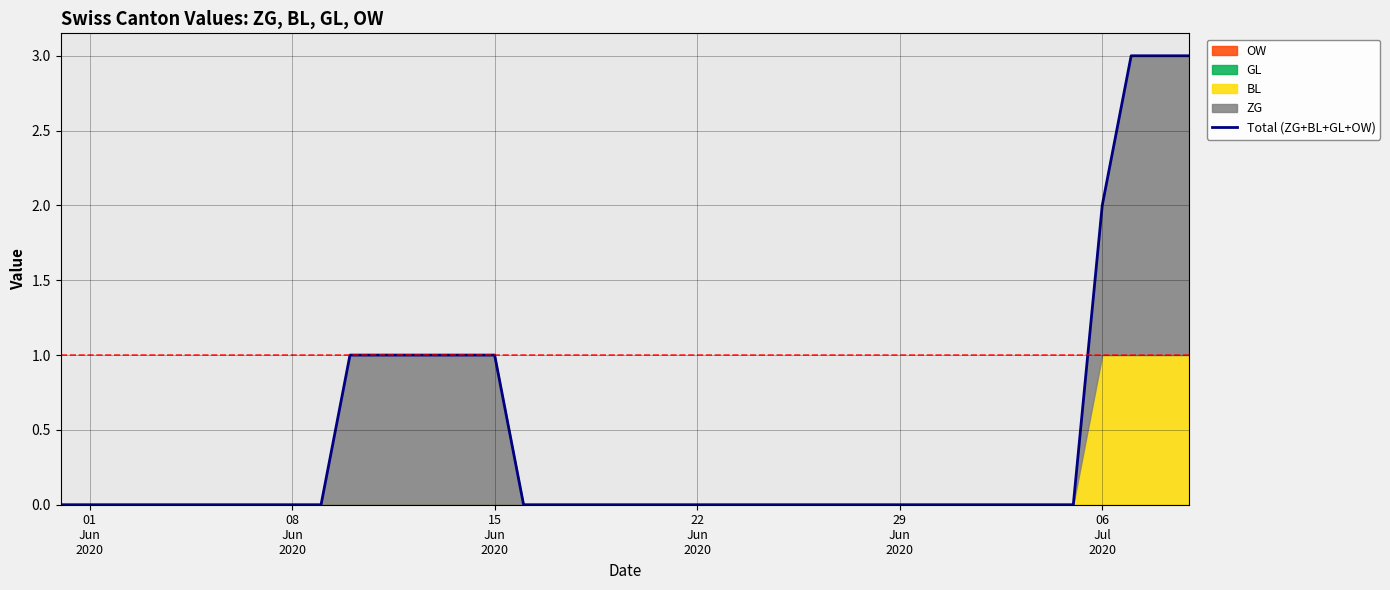

Does the chart display data point markers on the line(s)?

No